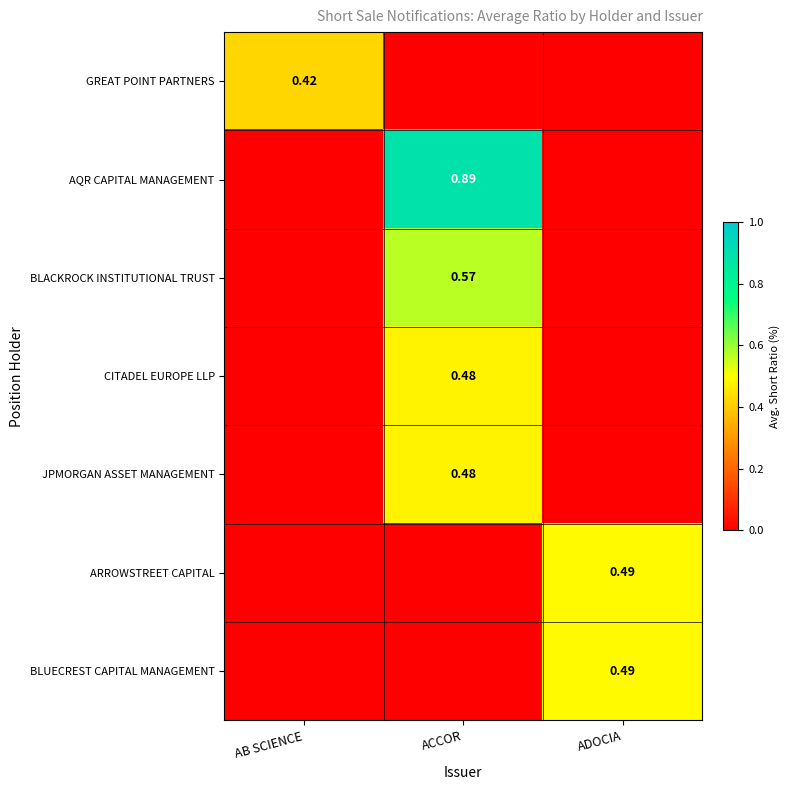

How many positive values does the BLUECREST CAPITAL MANAGEMENT series have?

1